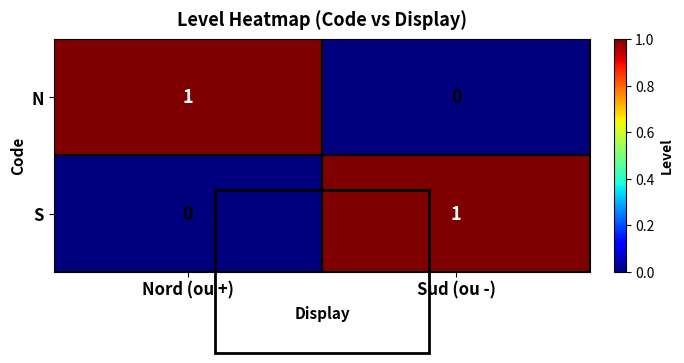

How many data points does each series have?

2